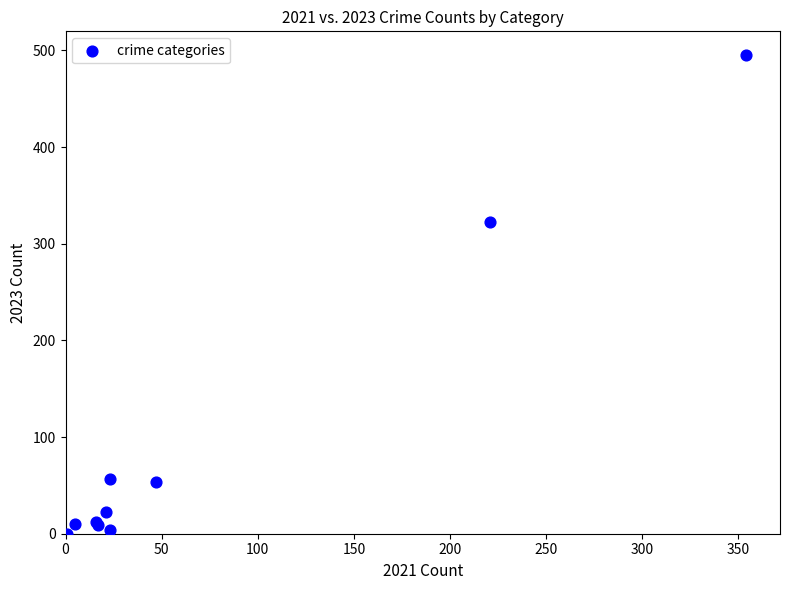

What Y value in the scatter plot is closest to 247?

322